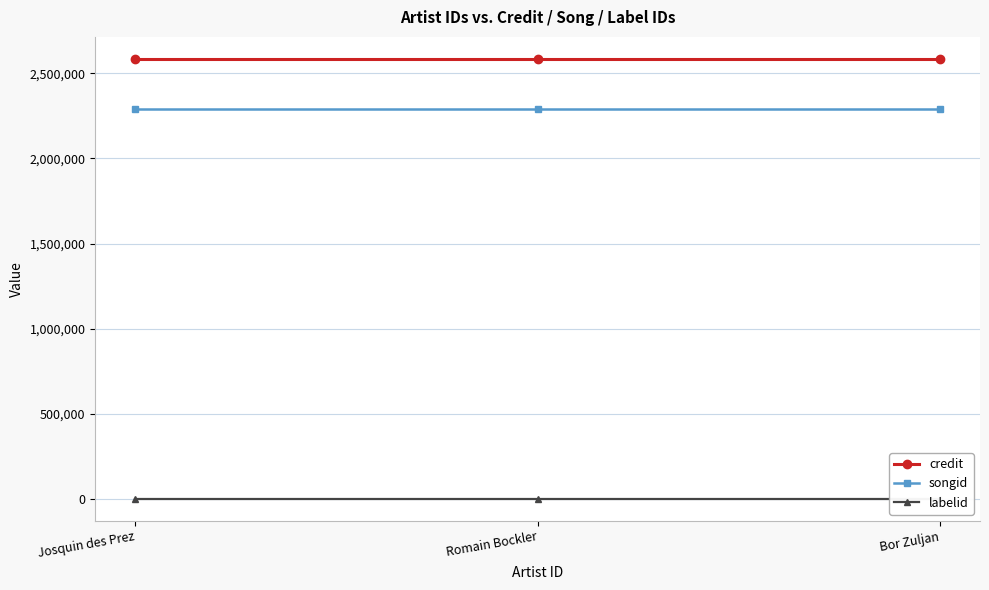

What is the label of the 3rd point from the left?

Bor Zuljan